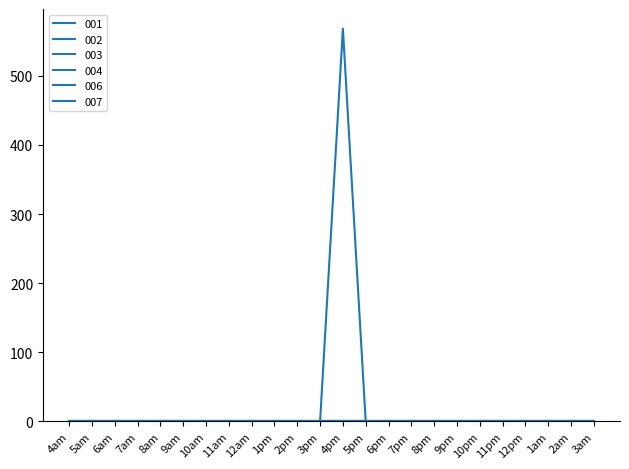

Does the chart display data point markers on the line(s)?

No